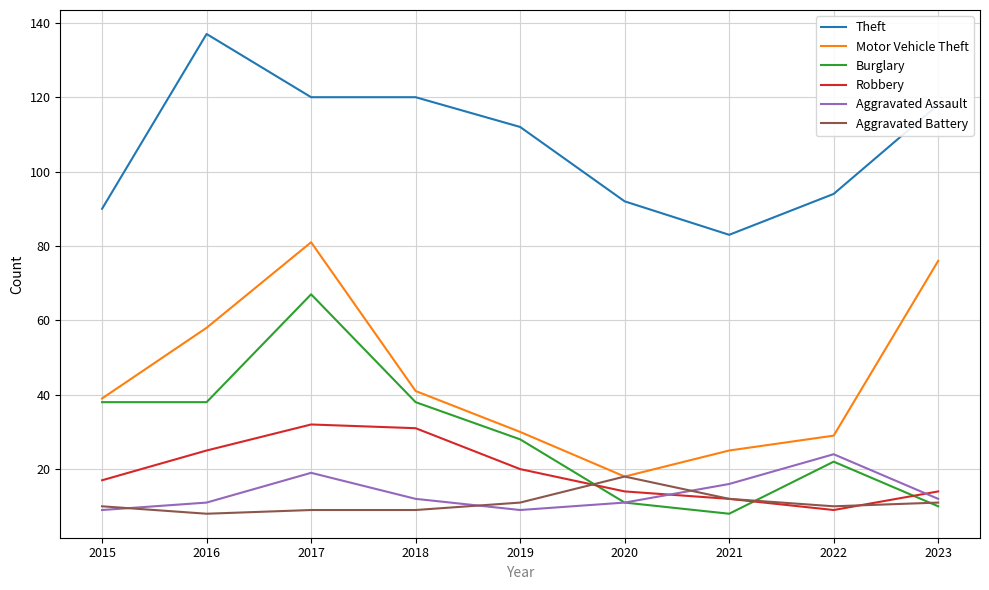

Between 2020 and 2022, which series saw the biggest shift?

Aggravated Assault